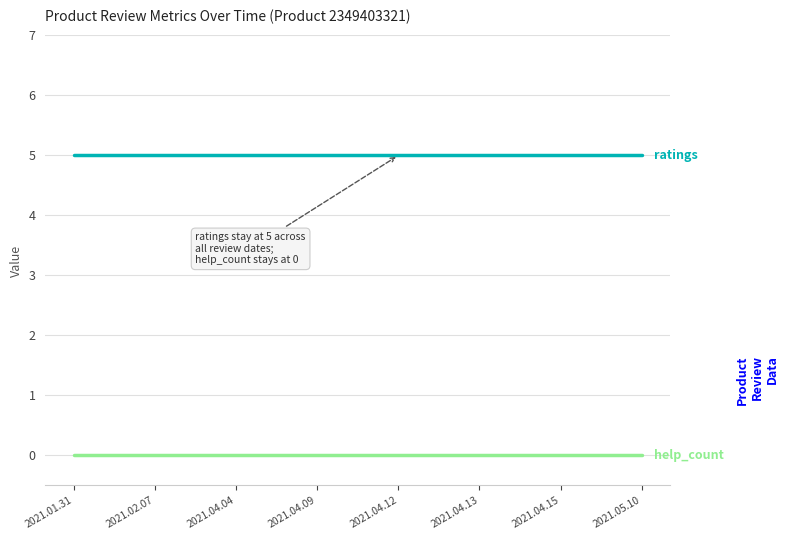

What is the total value across all series at 2021.04.13?

5